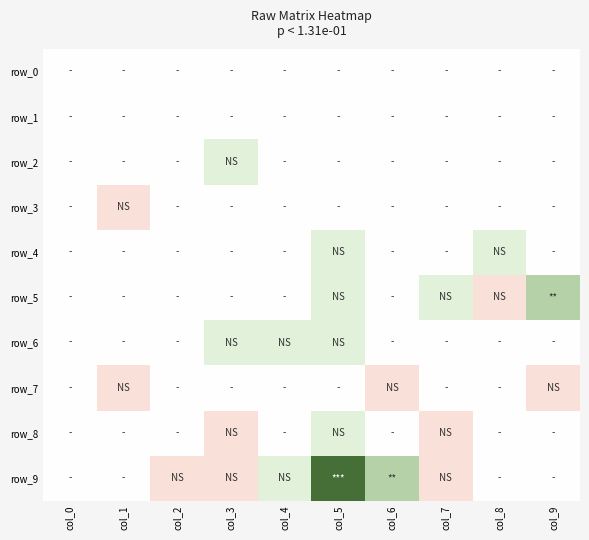

Which has a higher value, col_7 or col_4?

col_7